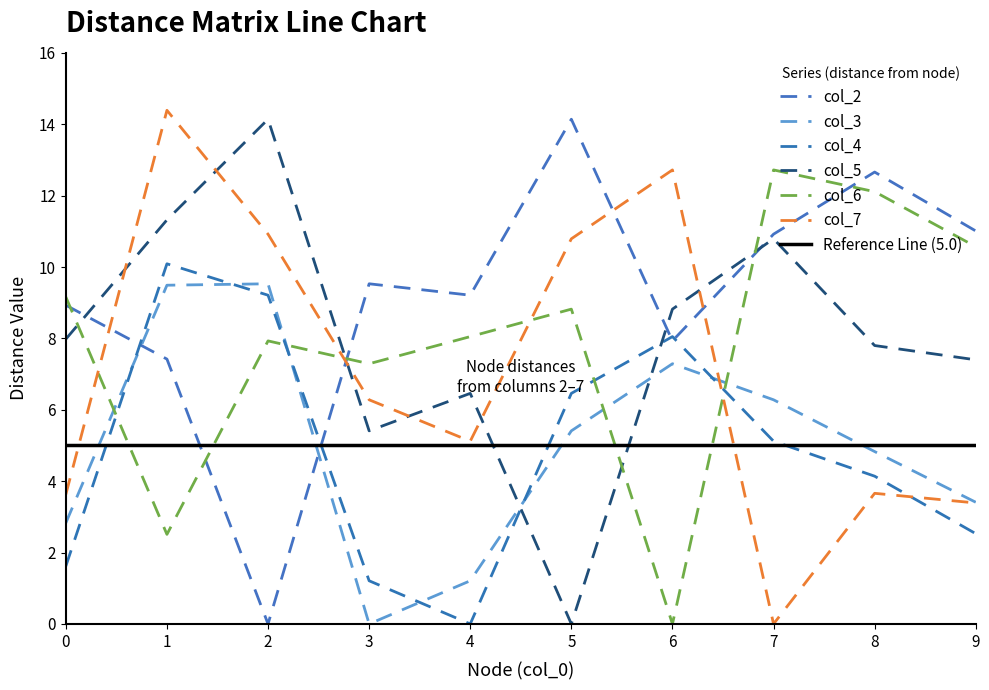

What is the difference between the col_2 values at 5 and 9?

3.1